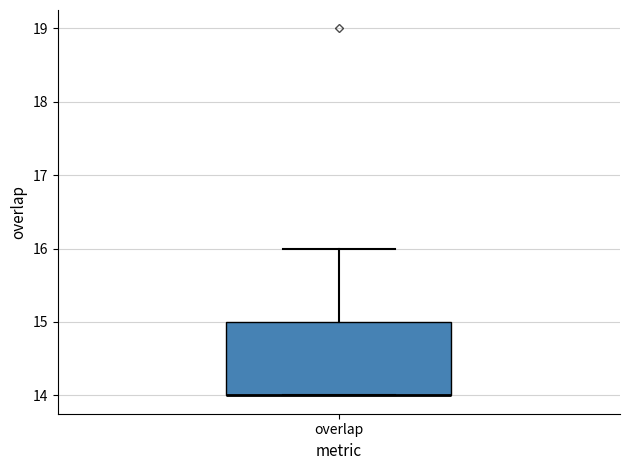

Transcribe this box plot: give where the median line is, the range the box spans, and where the two whiskers end, as read against the y-axis. The values are not printed on the chart, so give them approximately, as read against the axis.

median 14 (drawn on the box's lower edge), box 14 to 15, whiskers 14 to 16